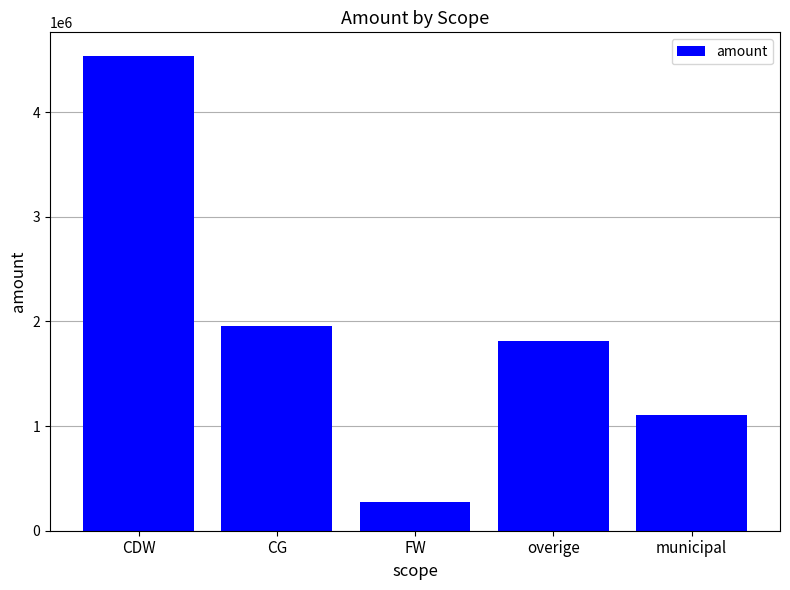

Count the number of categories in the chart.

5